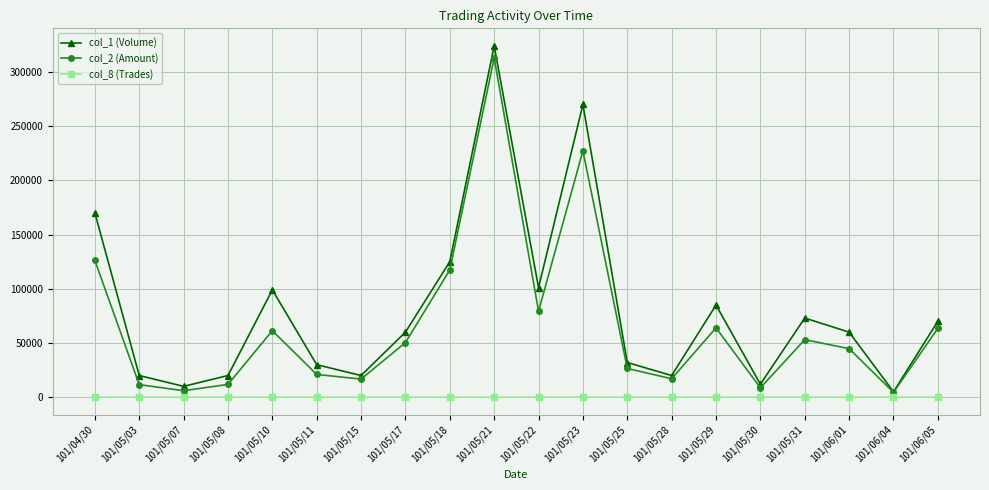

True or false: col_8 (Trades) and col_1 (Volume) cross at least once.

False